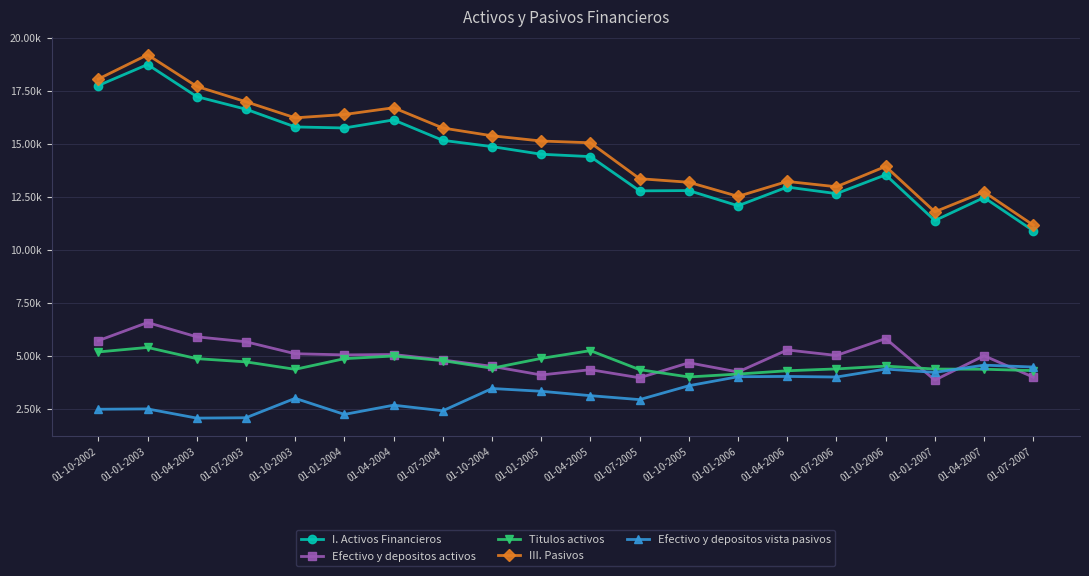

What is the label of the 11th point from the left?

01-04-2005